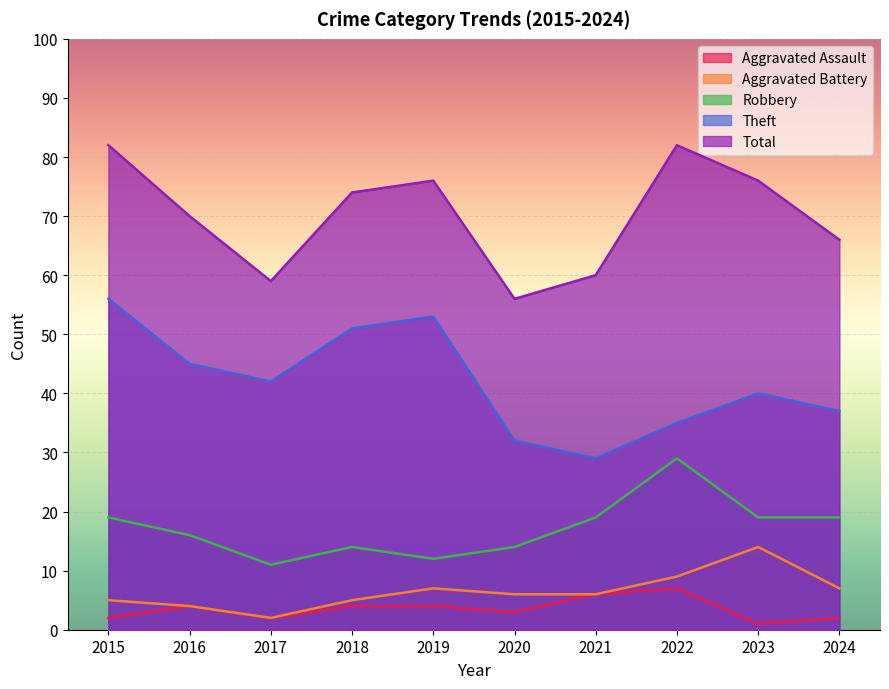

True or false: Robbery and Aggravated Battery cross at least once.

False